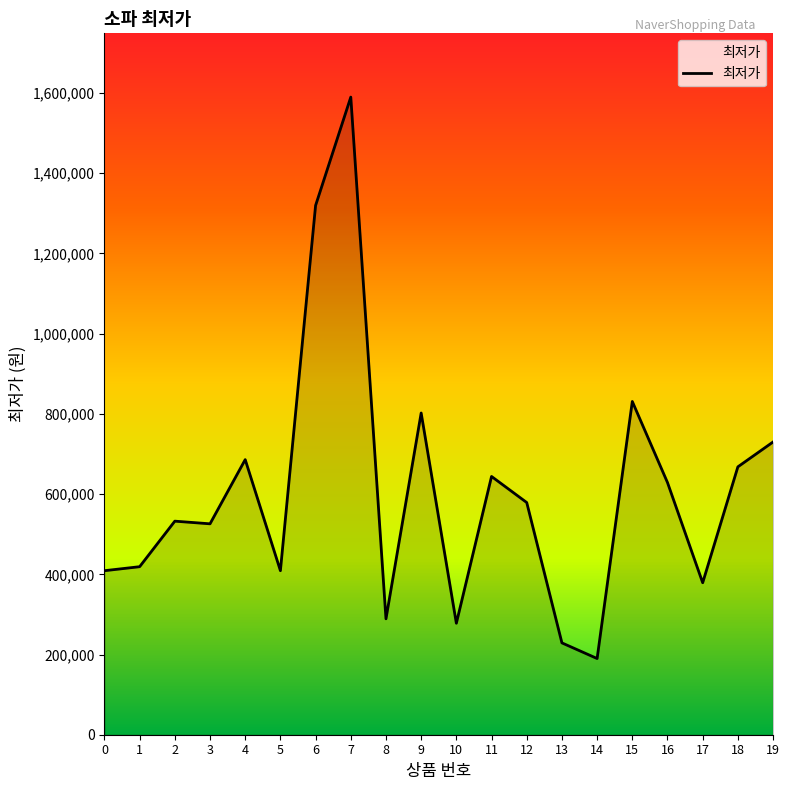

What is the difference between the values at 16 and 1?

209800